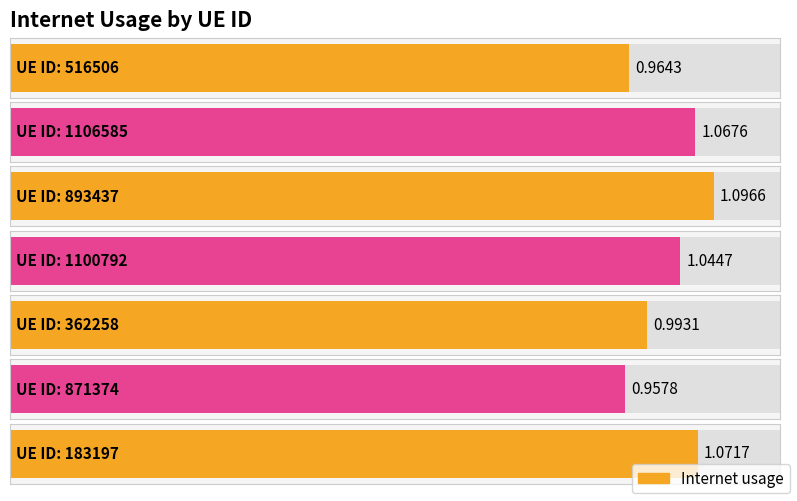

Which has a higher value, 1100792 or 362258?

1100792